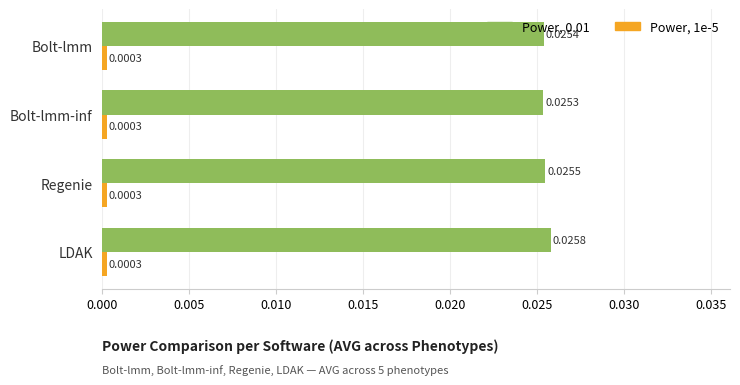

Which series has the widest spread of values?

Power, 0.01